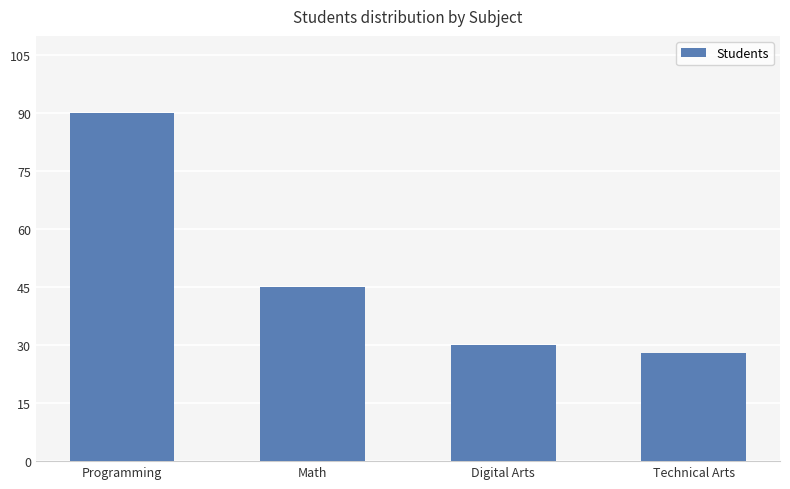

True or false: the data shows 90 at Programming.

True